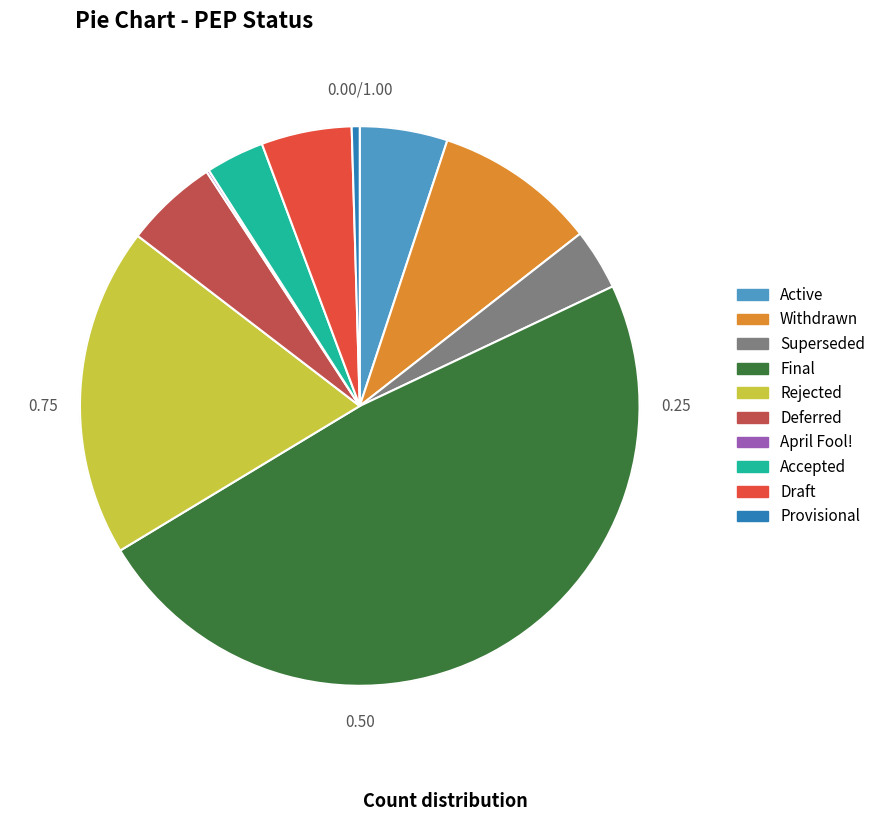

What is the largest slice in the pie chart?

Final